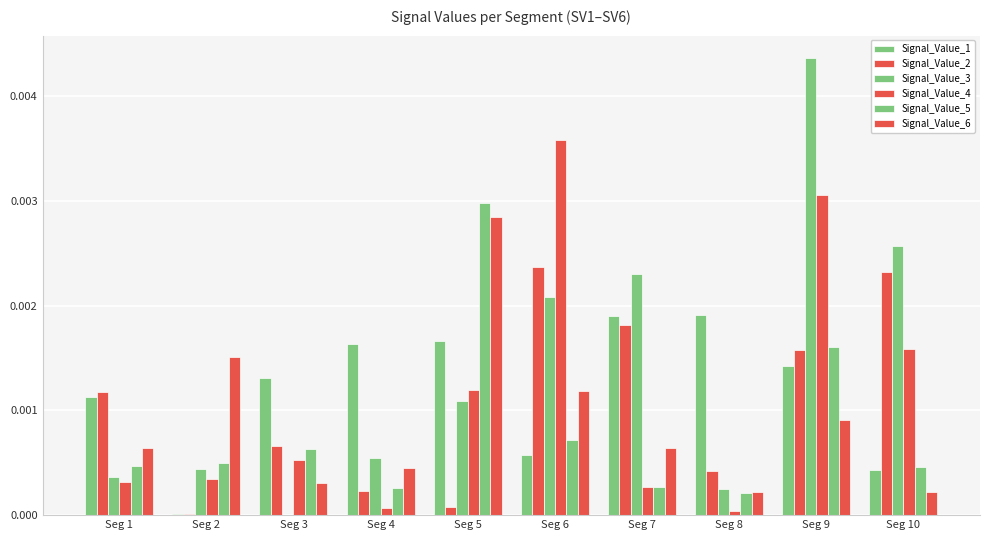

Is it true that Signal_Value_2 equals 0.0 at Seg 6?

True